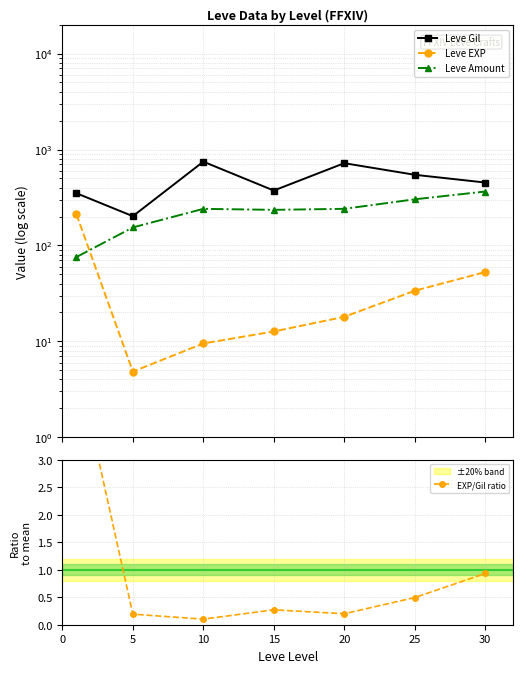

At how many categories does at least one series exceed 30?

7